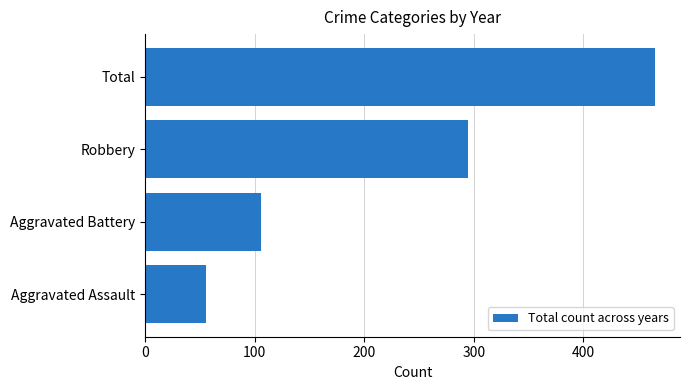

The chart shows a value of 647 at Total. True or false?

False